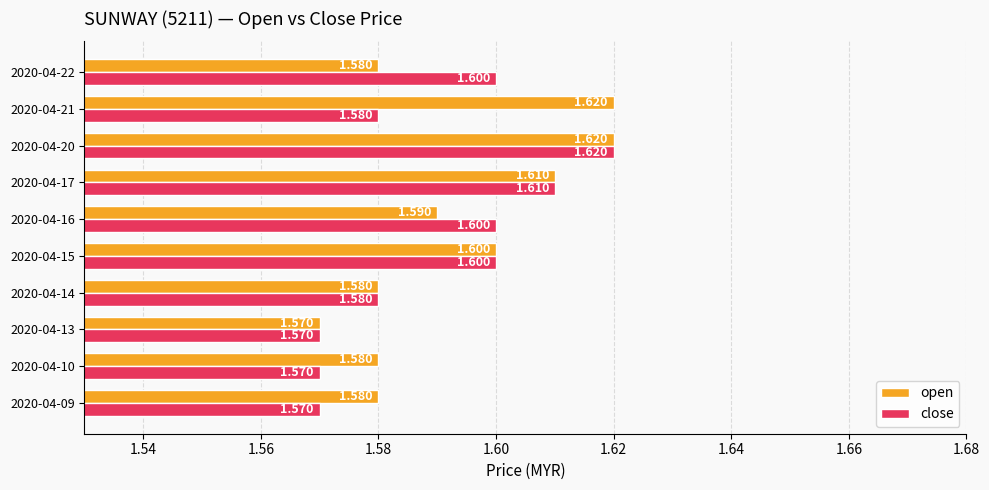

At how many categories does at least one series exceed 1?

10